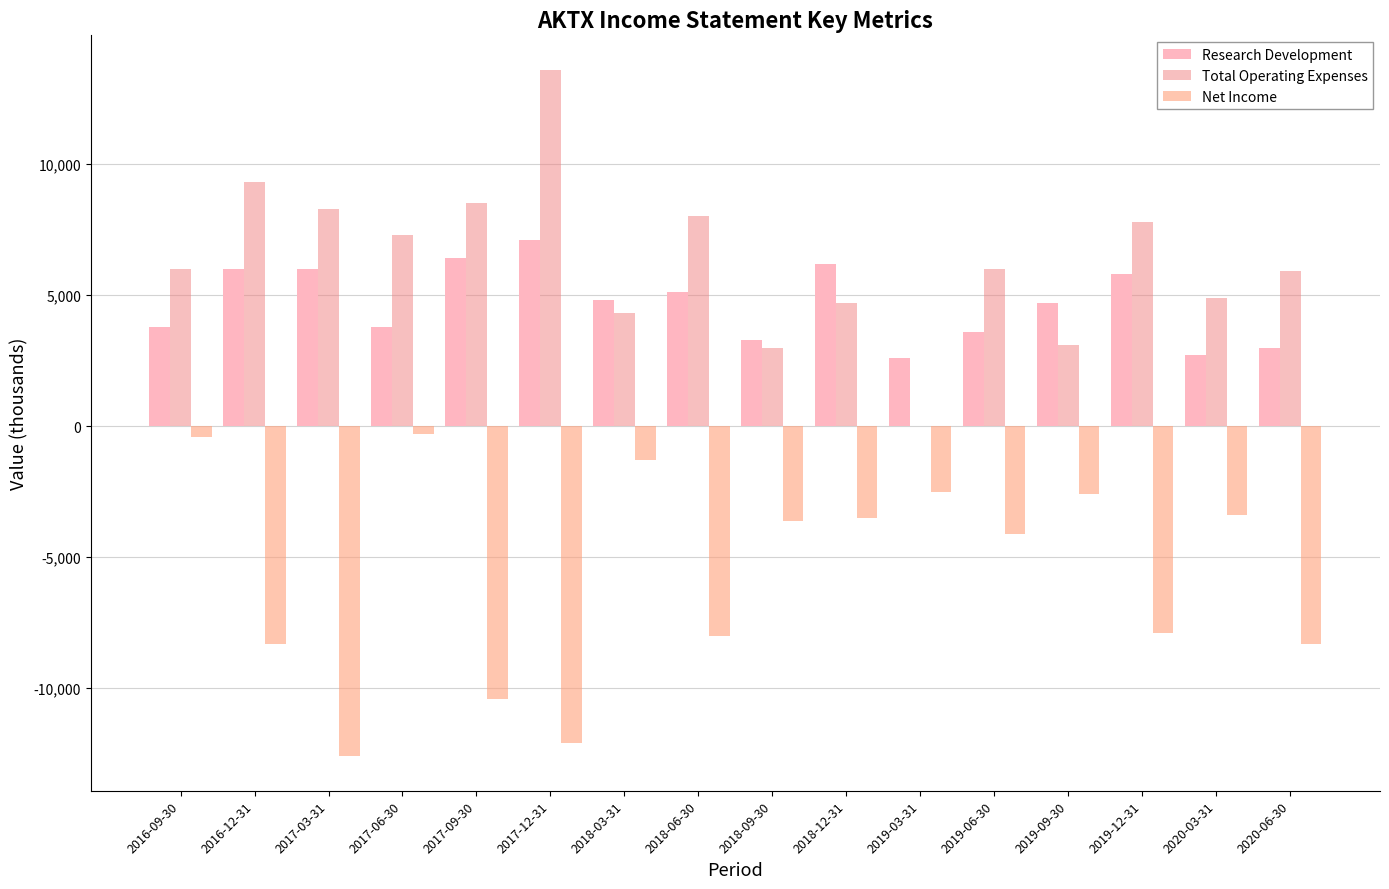

List the labels in order of Total Operating Expenses value, largest first.

2017-12-31, 2016-12-31, 2017-09-30, 2017-03-31, 2018-06-30, 2019-12-31, 2017-06-30, 2016-09-30, 2019-06-30, 2020-06-30, 2020-03-31, 2018-12-31, 2018-03-31, 2019-09-30, 2018-09-30, 2019-03-31